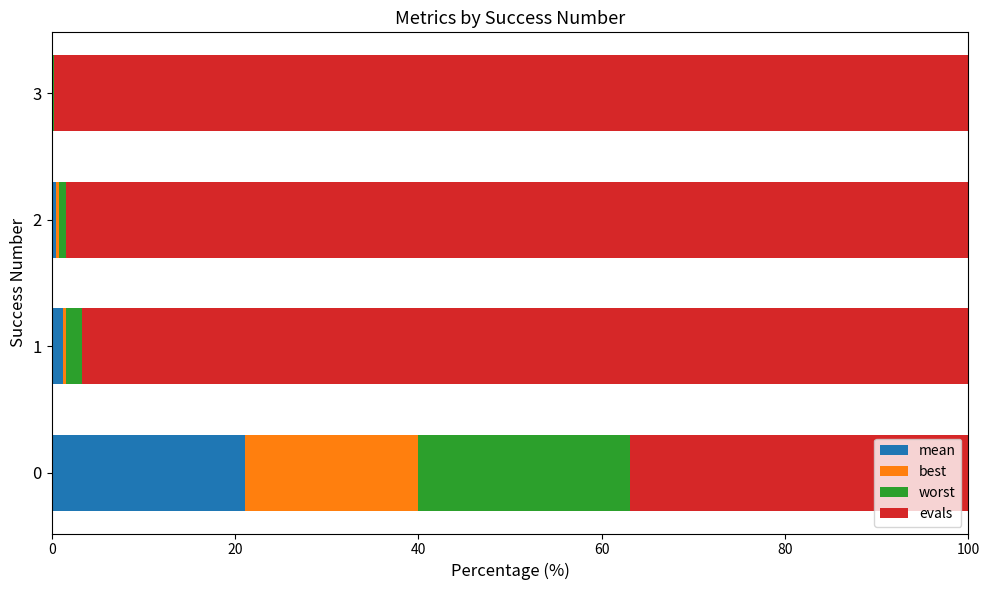

What is the total value across all series at 0?

100.0